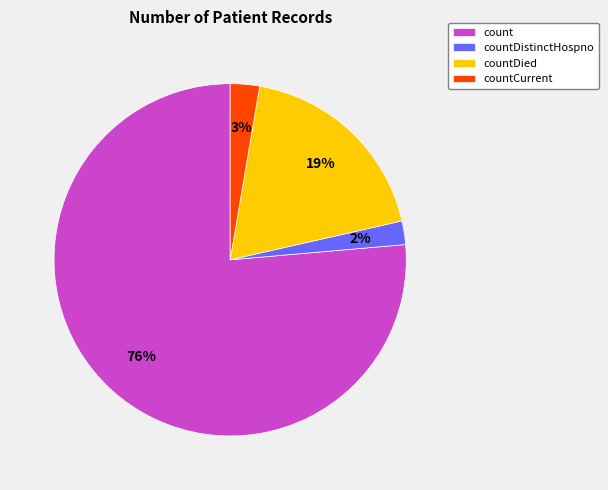

To the nearest percent, what is the difference between the largest and smallest slice percentages?

74%